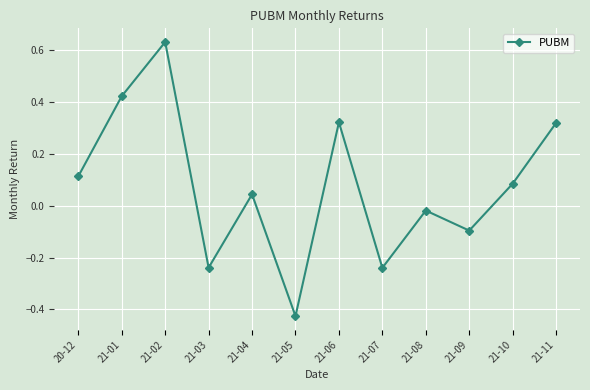

True or false: there are more than 1 points higher than both neighbors.

True